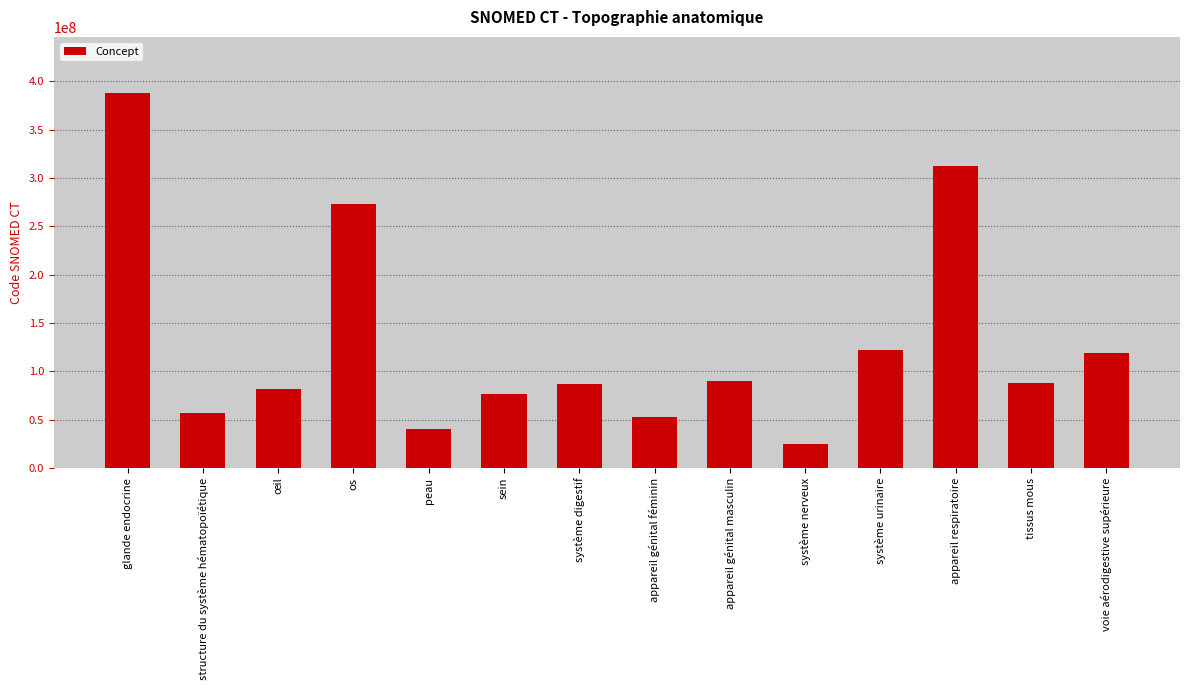

What is the difference between the values at sein and système digestif?

10009999